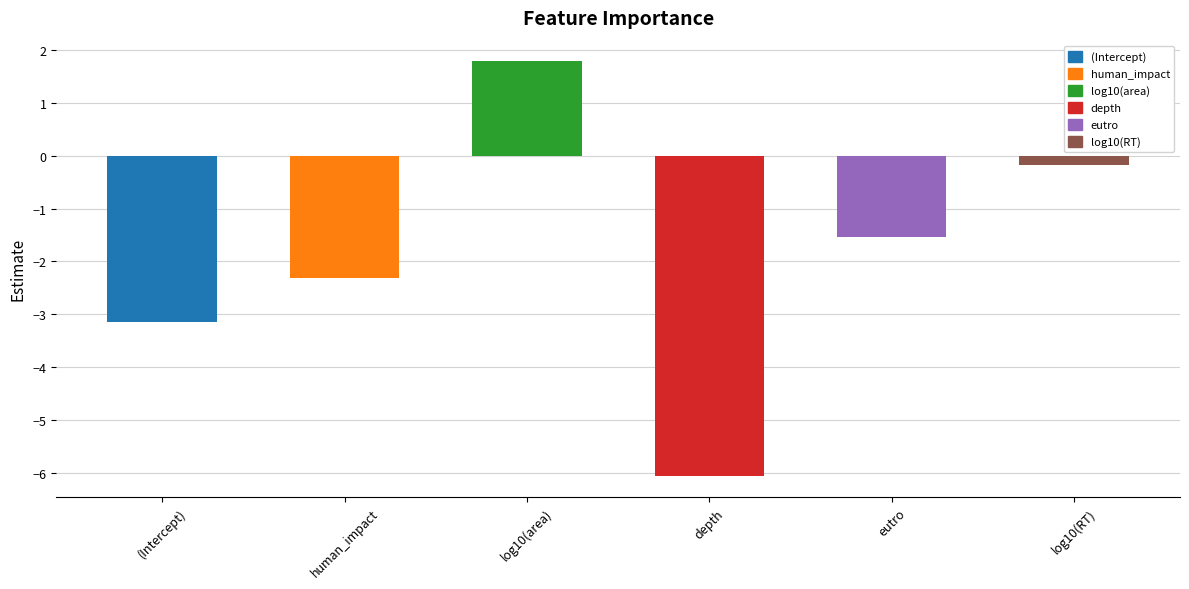

Are the bars horizontal?

No